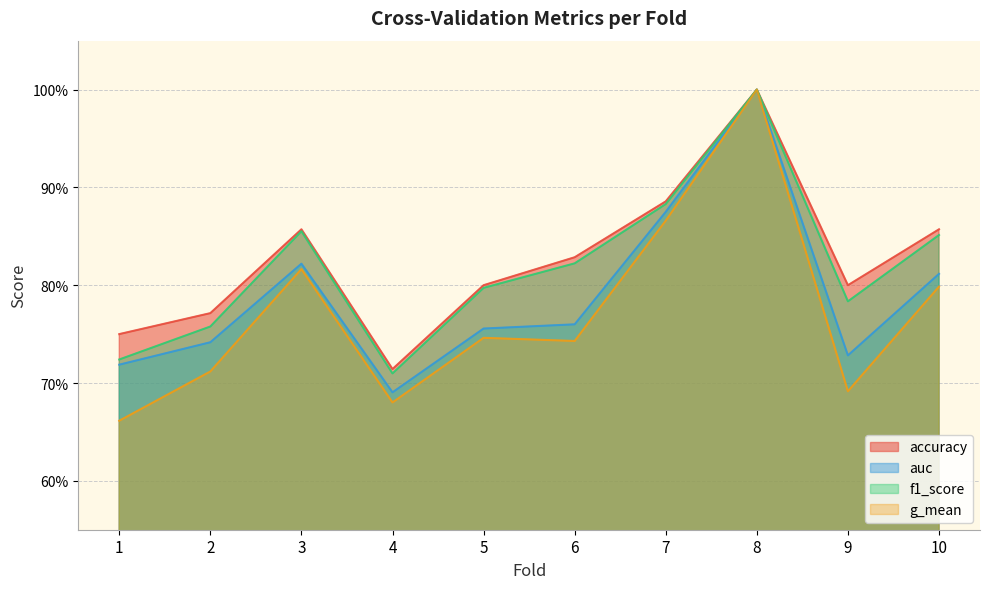

Which series changed the most between 1 and 8?

g_mean